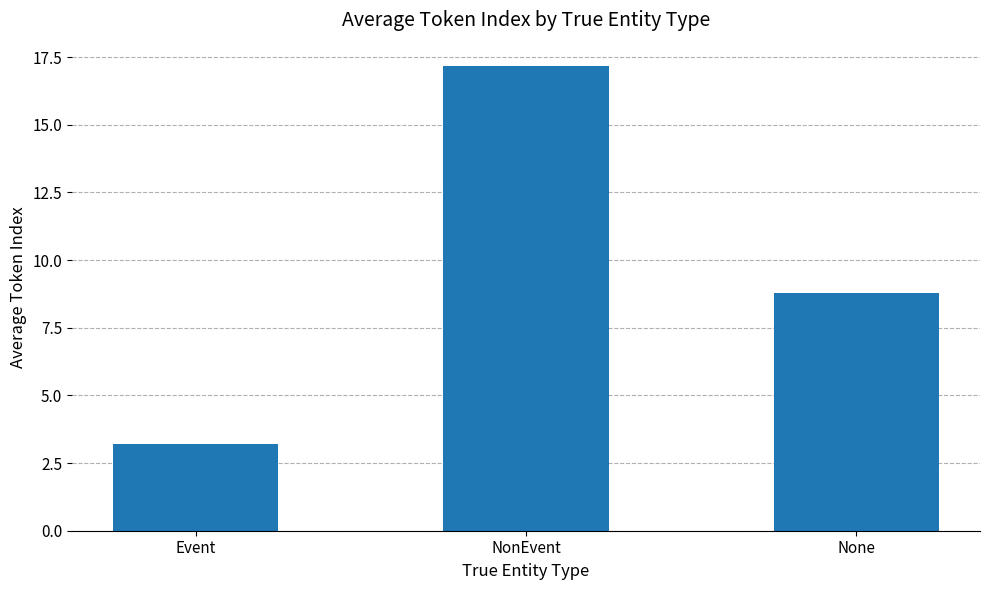

What is the sum of all values?

29.2